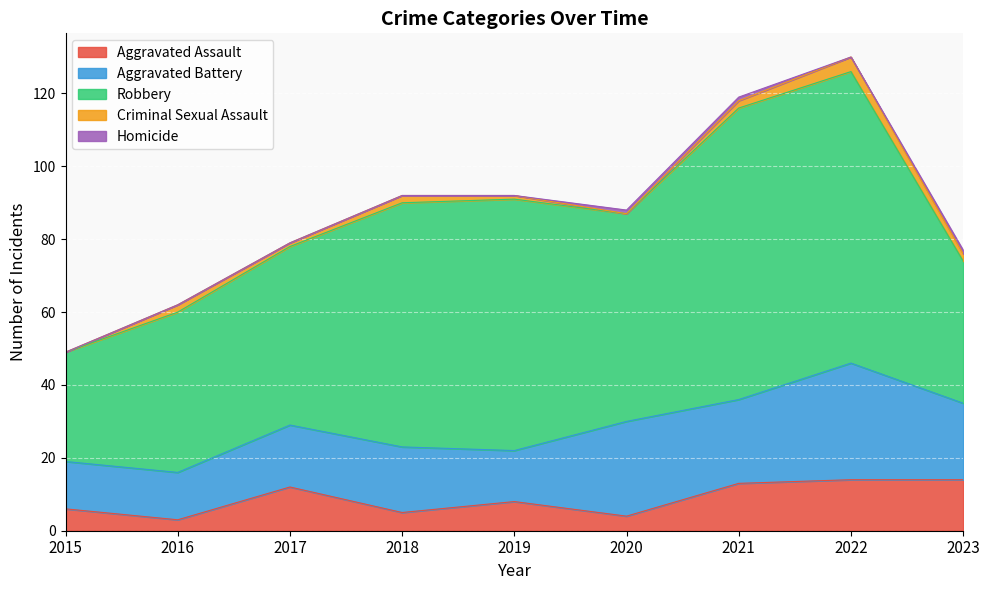

Count the number of categories in the chart.

9